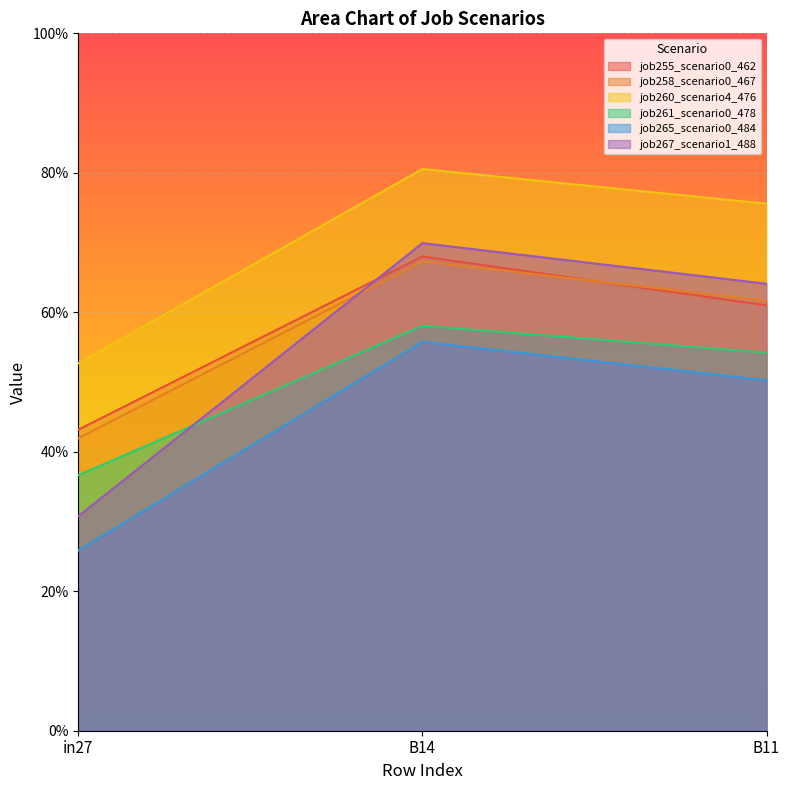

What is the difference between the highest and lowest values at B14?

0.2